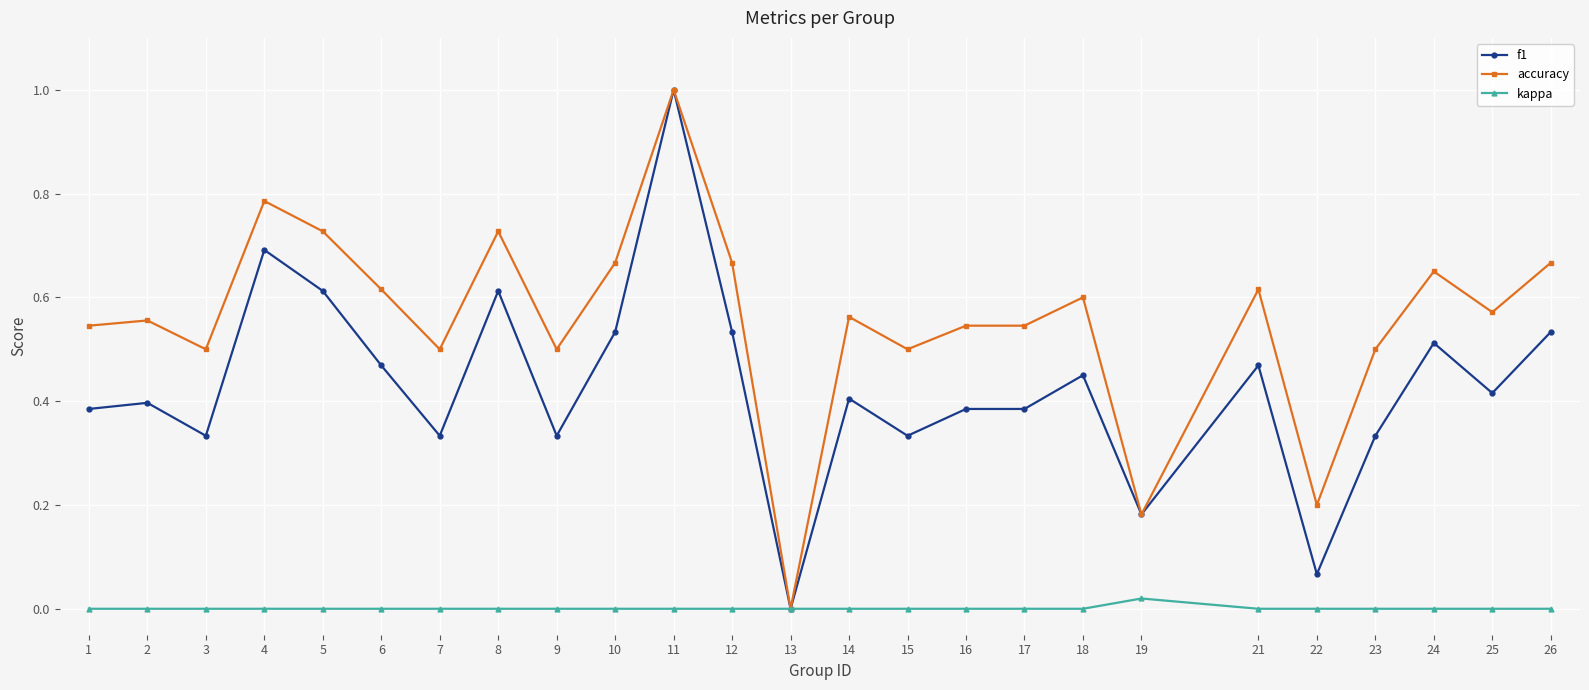

At which category does f1 reach its first local peak?

2